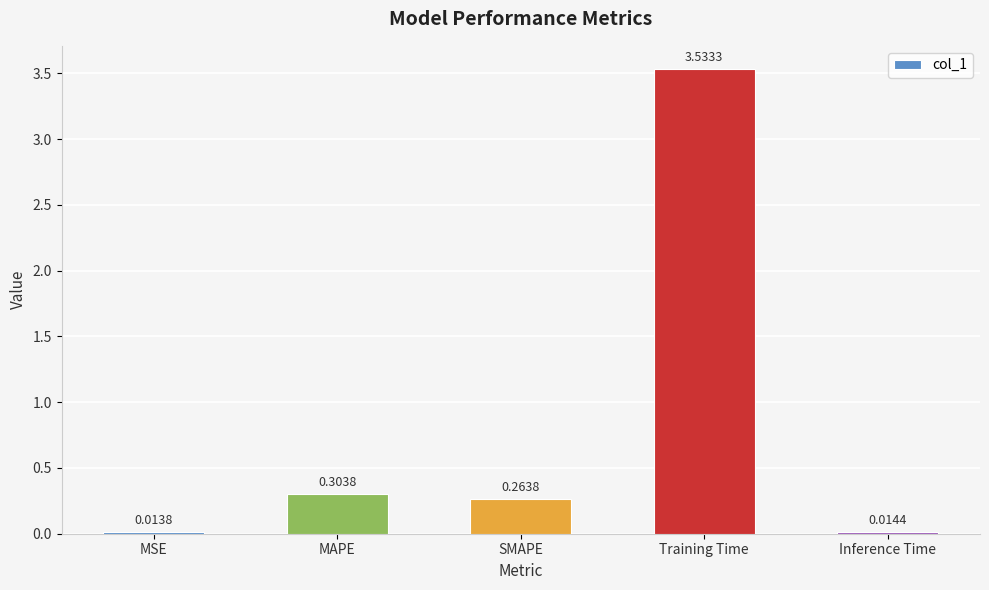

At which label is the value closest to 1?

MAPE